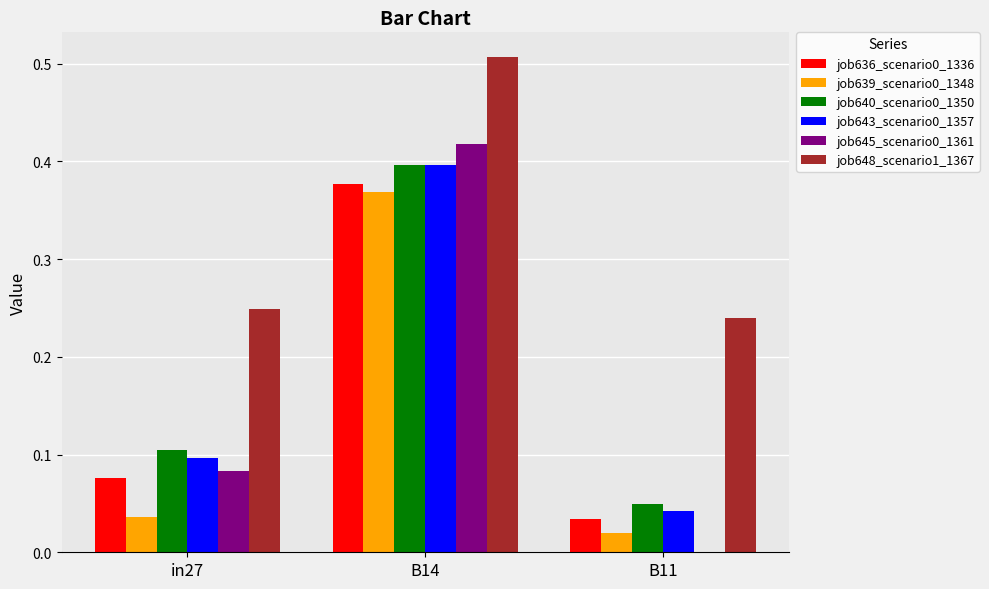

The job643_scenario0_1357 series shows 0.7 at B14. True or false?

False